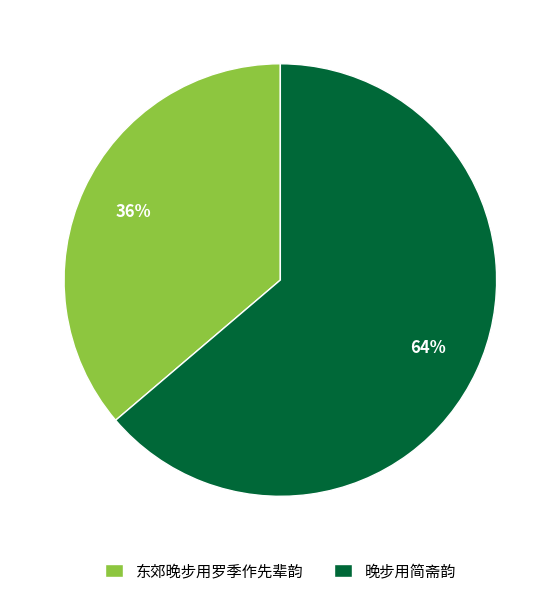

Between 晚步用简斋韵 and 东郊晚步用罗季作先辈韵, which is larger?

晚步用简斋韵